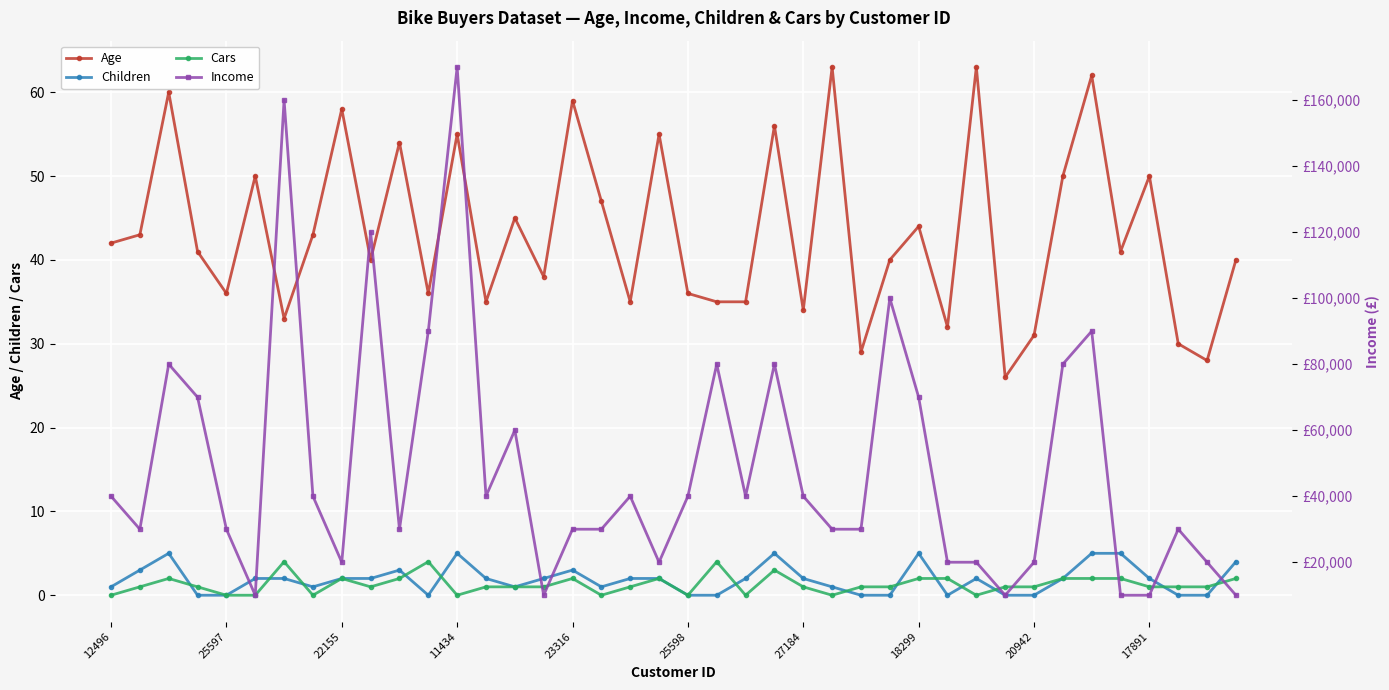

What is the greatest value displayed?

170000